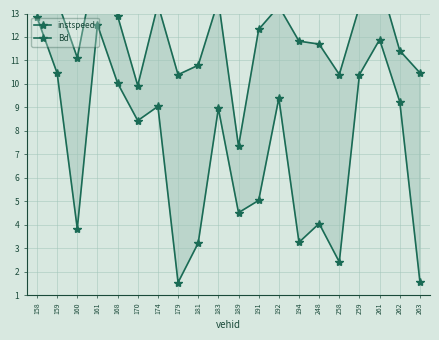

At which category does the chart reach its minimum across all series?

179